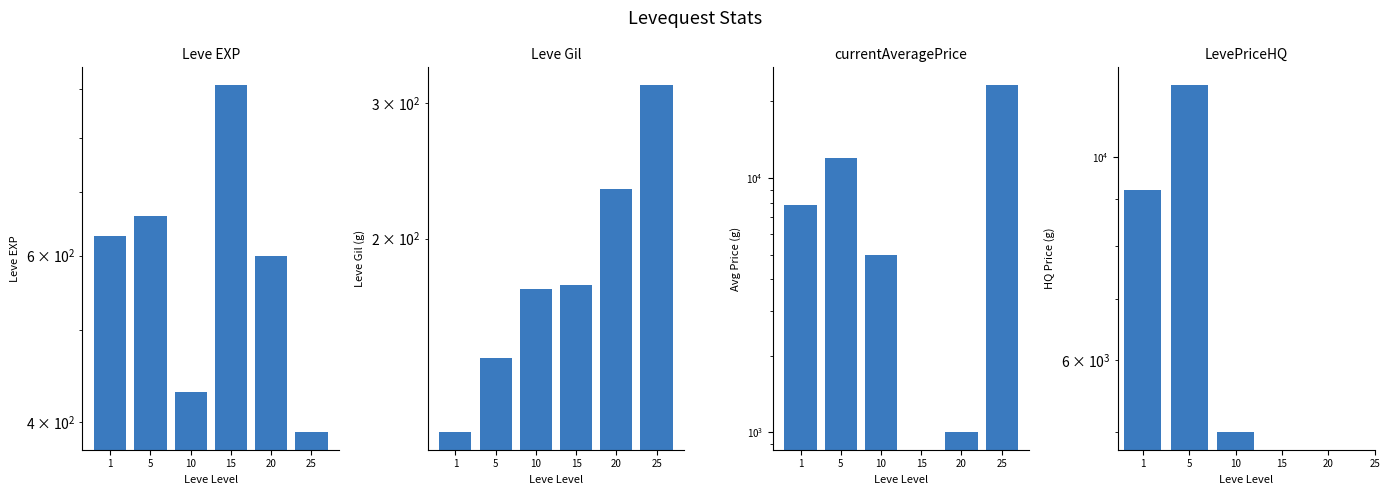

What is the sum of all Leve Gil values?

1147.0